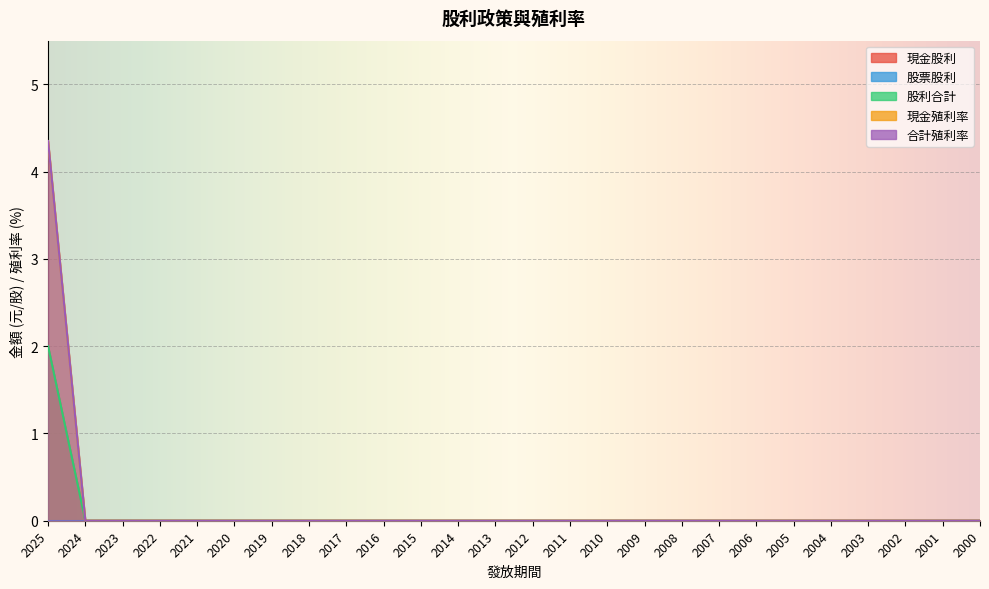

True or false: 現金殖利率 has more than 2 interior local peaks.

False